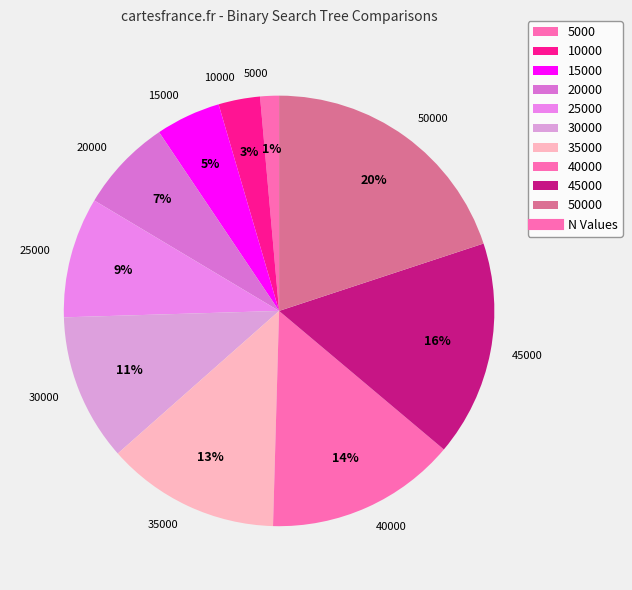

Which slice is the largest?

50000